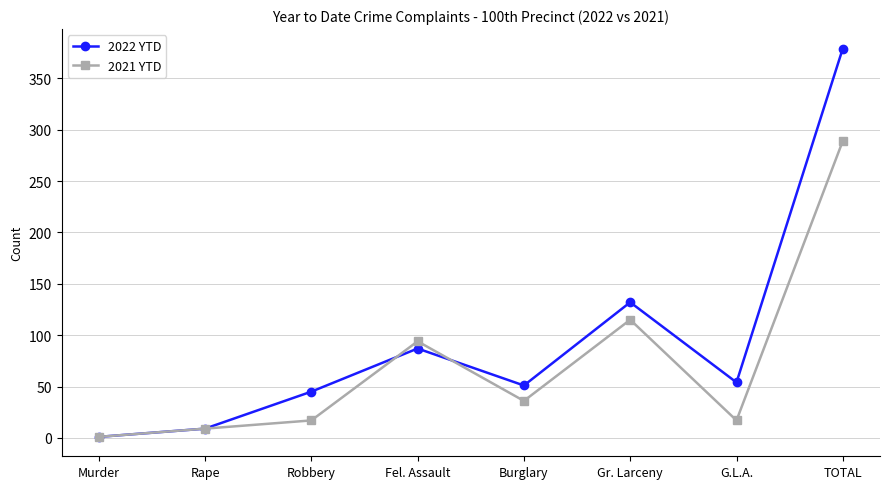

What is the value of the 2021 YTD point at the 4th from the left?

94